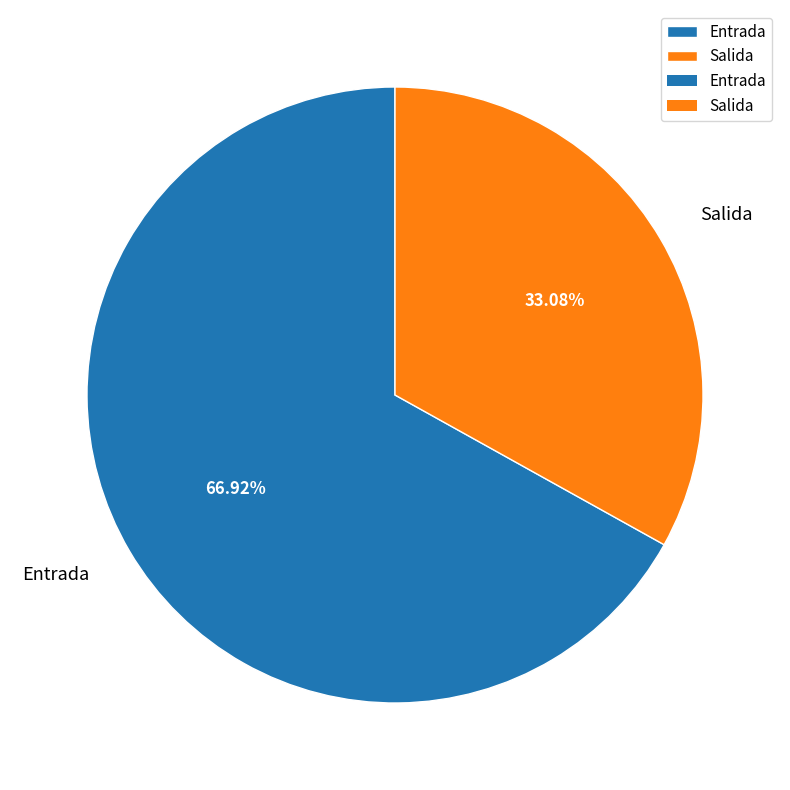

To the nearest percent, what portion does Entrada represent?

67%